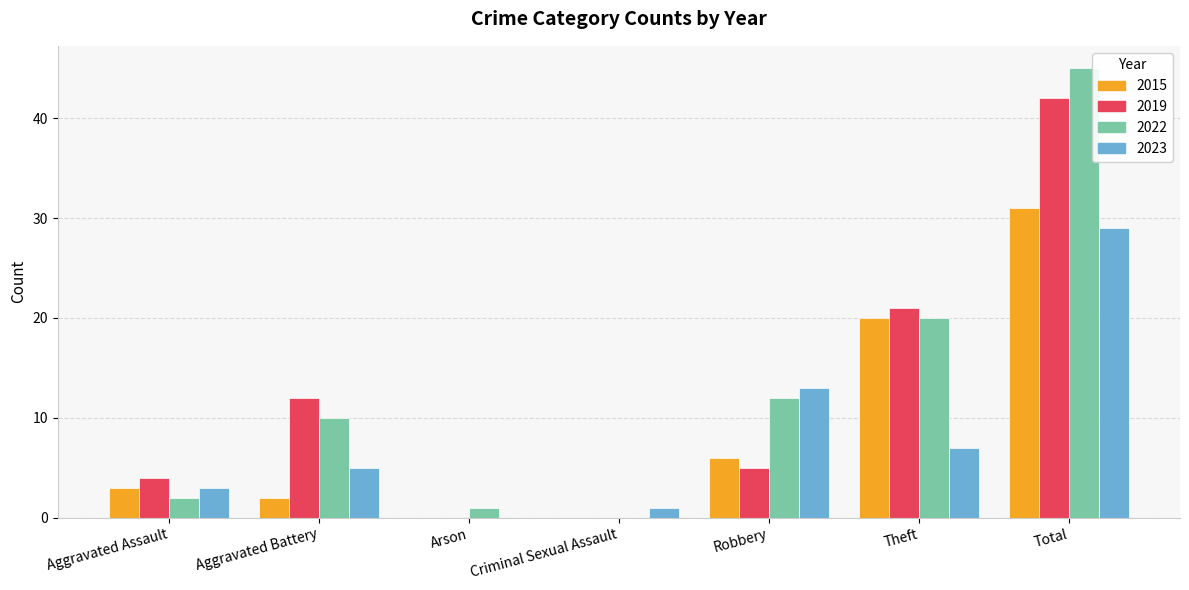

The 2023 series shows 29 at Total. True or false?

True